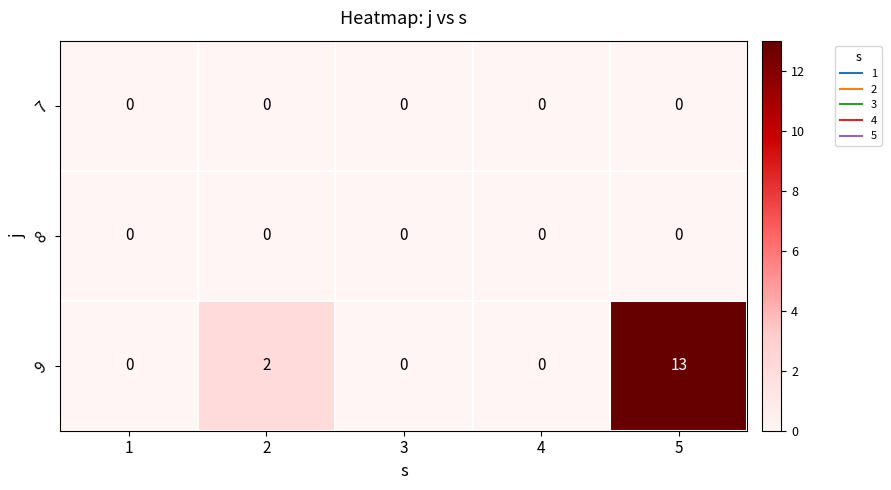

Reading right to left, list all the values displayed in this chart.

7: 0	0	0	0	0
8: 0	0	0	0	0
9: 13	0	0	2	0